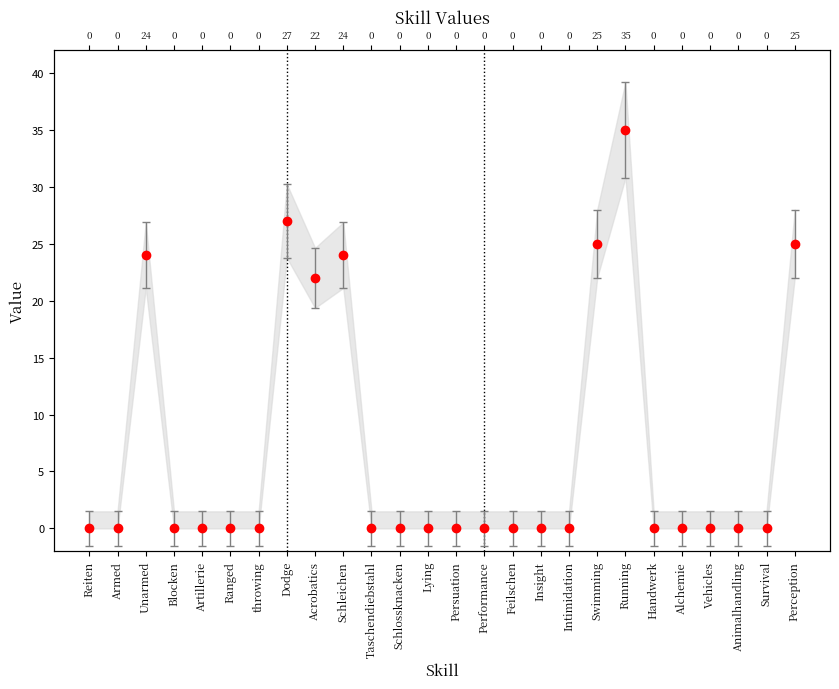

What is the label of the 3rd point from the left?

Unarmed